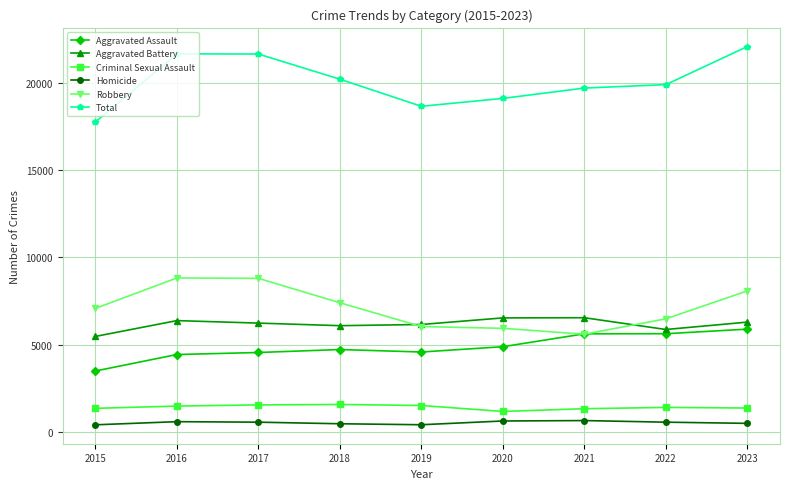

How many values in the Homicide series are below 549?

4